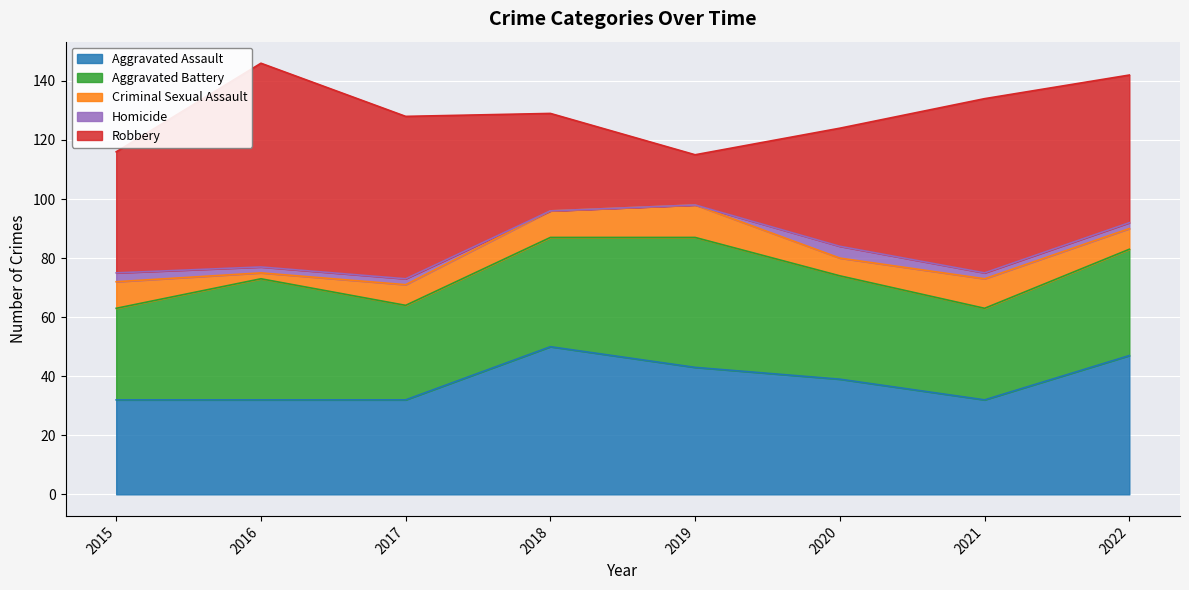

Is it true that Aggravated Assault equals 39 at 2020?

True